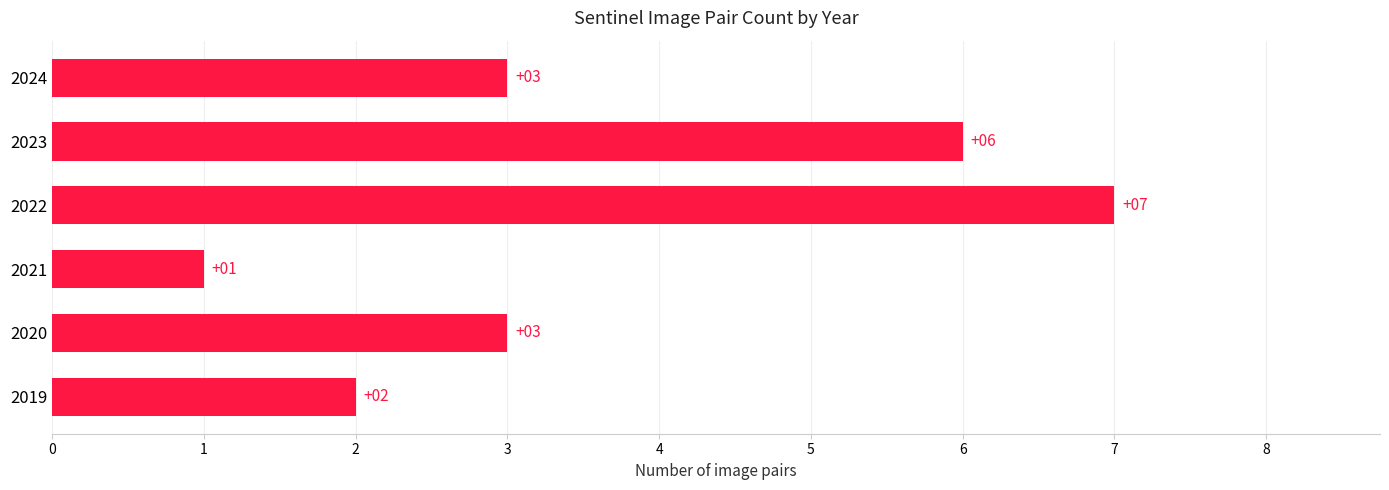

Are the bars grouped side by side (vs. stacked)?

No